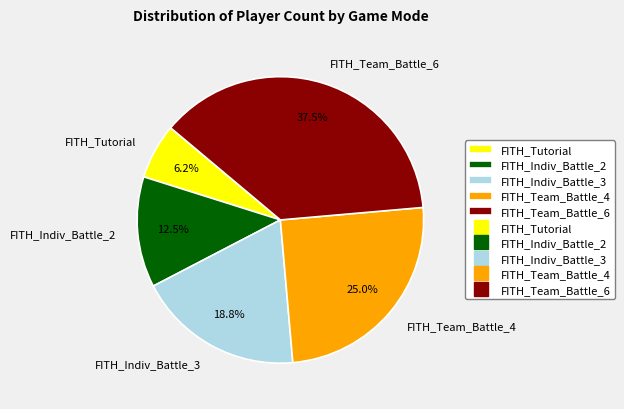

How many segments does this pie chart have?

5